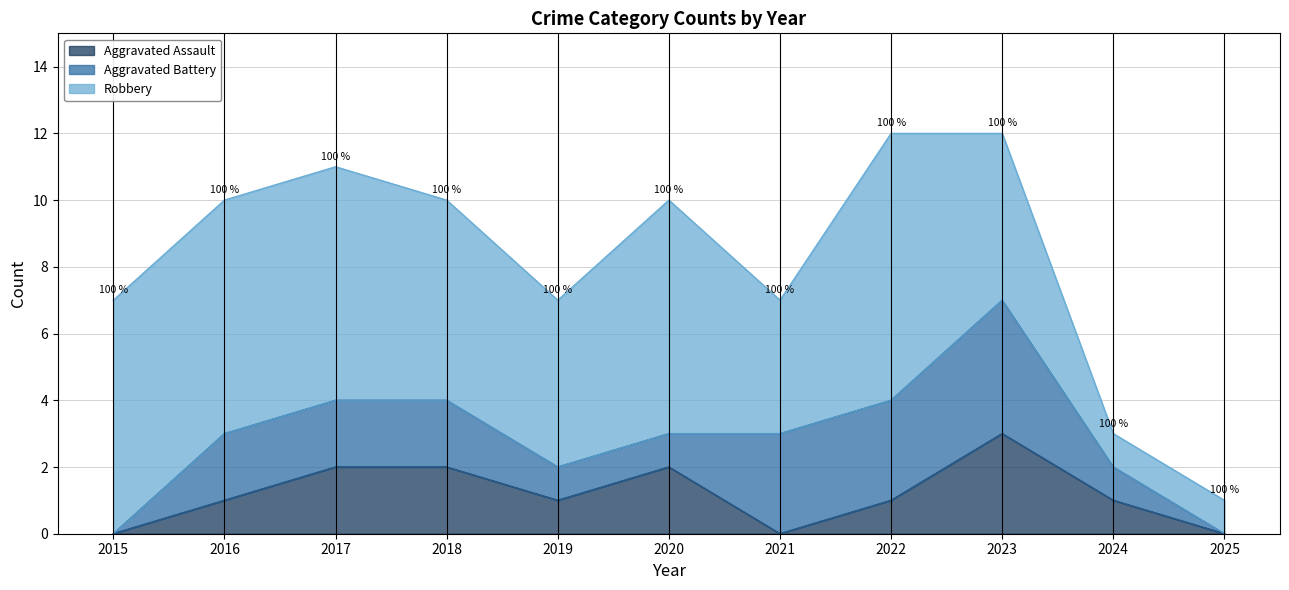

How many values in Aggravated Battery are above zero?

9